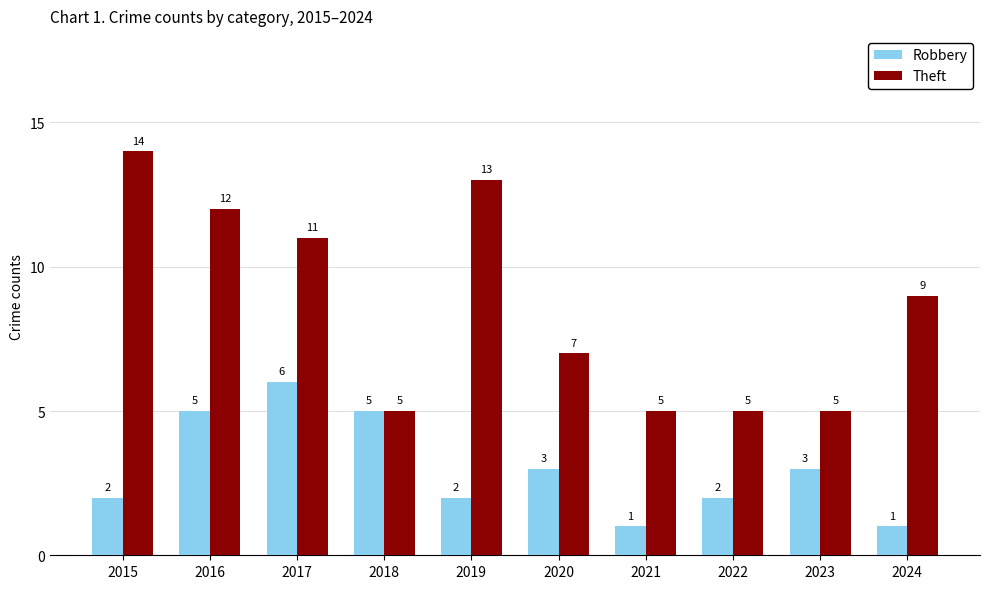

What is the sum of the Theft values at 2020 and 2016?

19